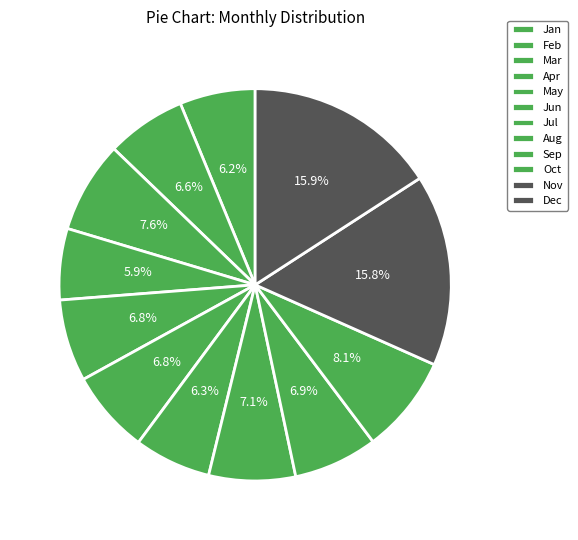

To the nearest percent, what is the combined percentage of Mar and Jul?

14%